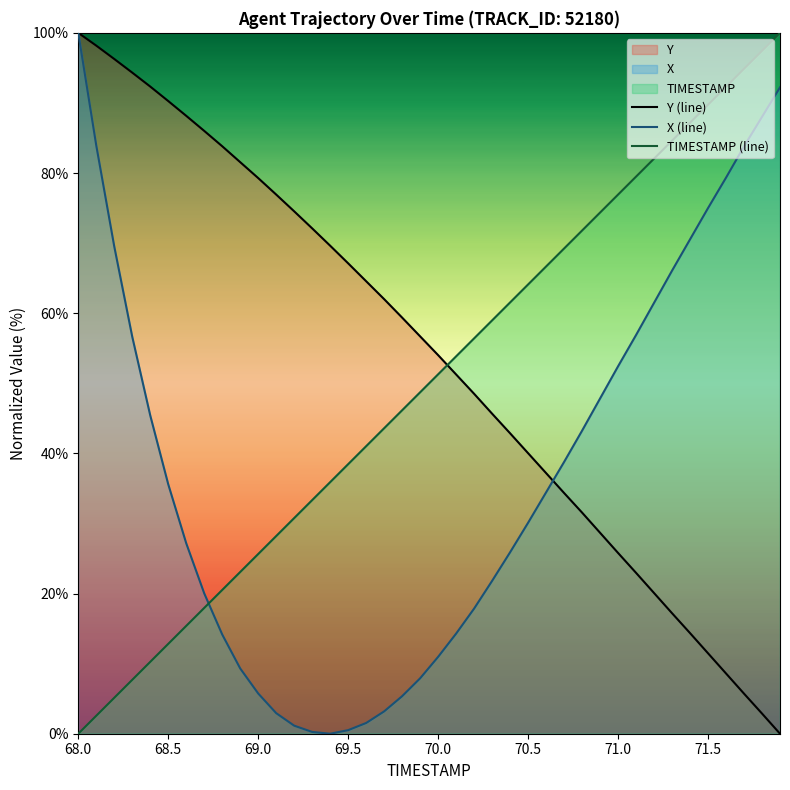

After their last crossing, which series has the higher values: Y (line) or TIMESTAMP (line)?

TIMESTAMP (line)